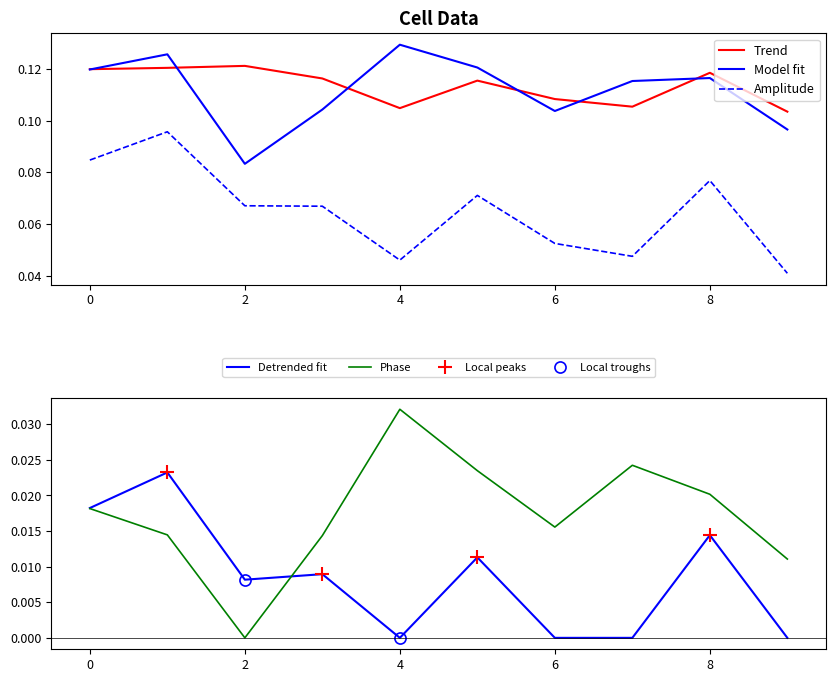

Count the col_2 values in the range 0 to 1.

10